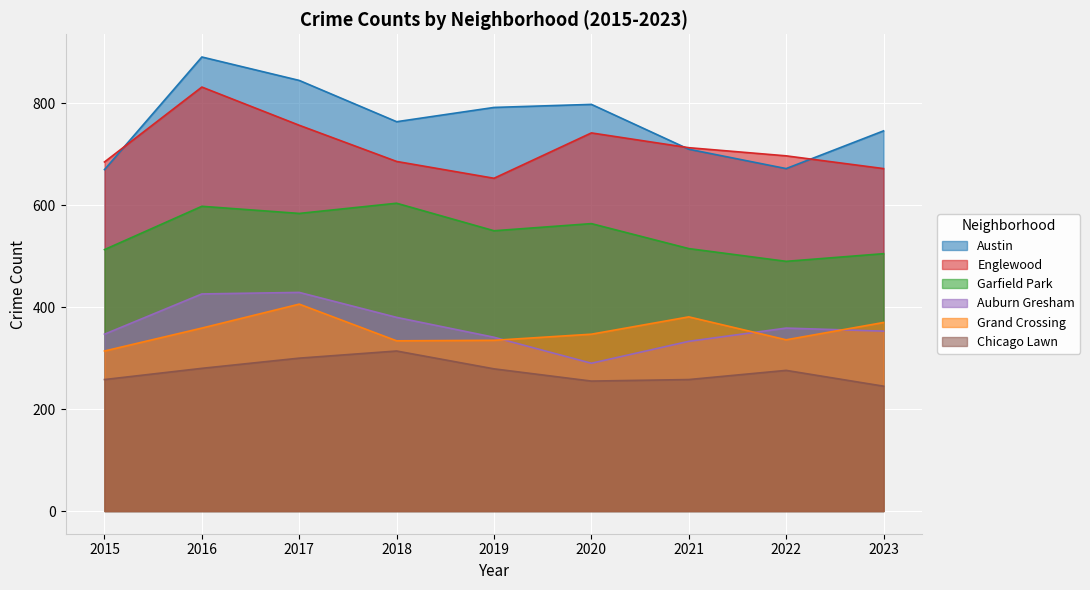

Reading left to right, what are all the values shown in this chart?

Austin: 2015=670	2016=891	2017=845	2018=764	2019=792	2020=798	2021=710	2022=672	2023=746
Englewood: 2015=685	2016=832	2017=757	2018=686	2019=653	2020=742	2021=713	2022=697	2023=672
Garfield Park: 2015=513	2016=598	2017=584	2018=604	2019=550	2020=564	2021=515	2022=490	2023=505
Auburn Gresham: 2015=347	2016=426	2017=429	2018=380	2019=341	2020=290	2021=333	2022=359	2023=353
Grand Crossing: 2015=314	2016=359	2017=406	2018=334	2019=335	2020=347	2021=381	2022=336	2023=370
Chicago Lawn: 2015=258	2016=280	2017=300	2018=314	2019=279	2020=255	2021=258	2022=276	2023=245